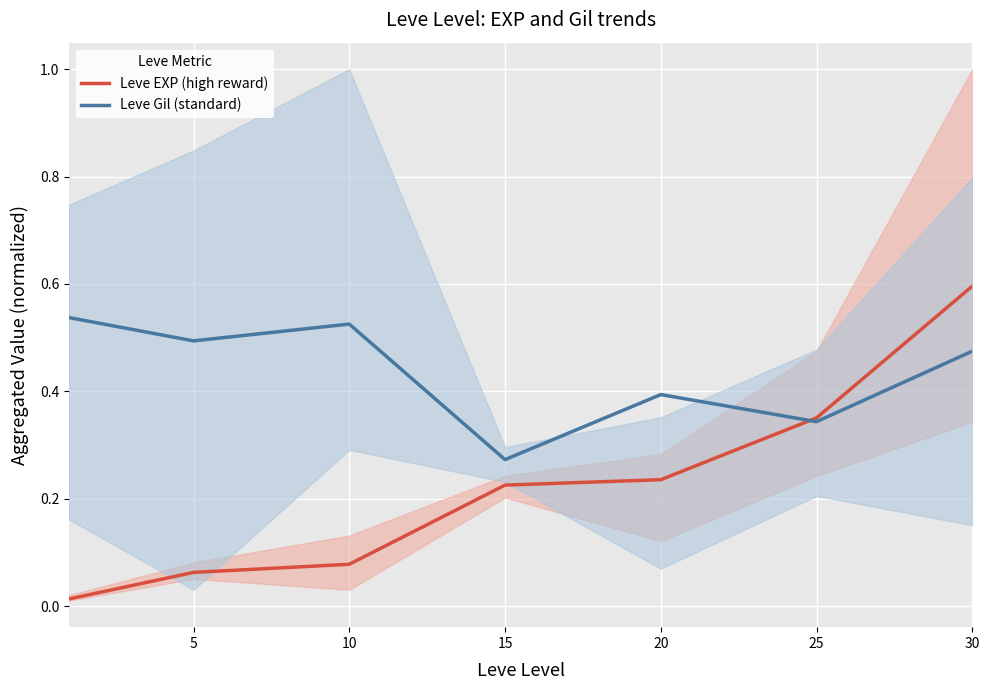

True or false: Leve EXP (high reward) and Leve Gil (standard) cross at least once.

True